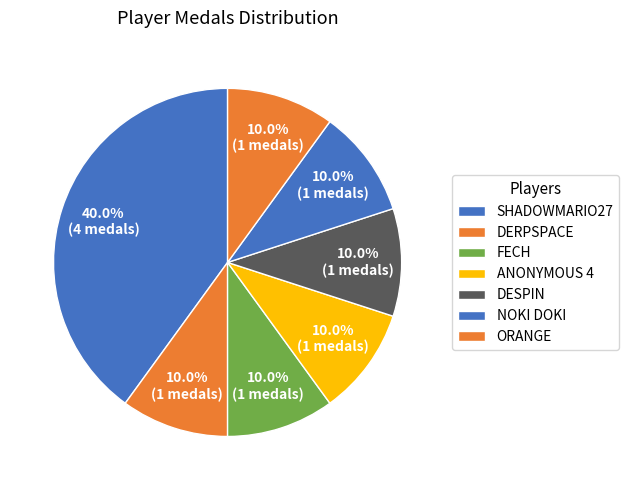

Which category has the smallest portion of the pie?

Derpspace